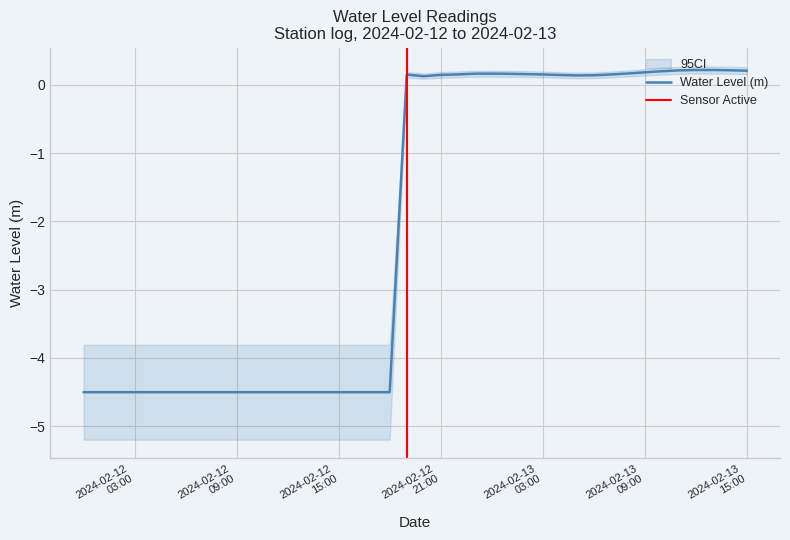

Where does the data first go above 0?

2024-02-12 19:00:00